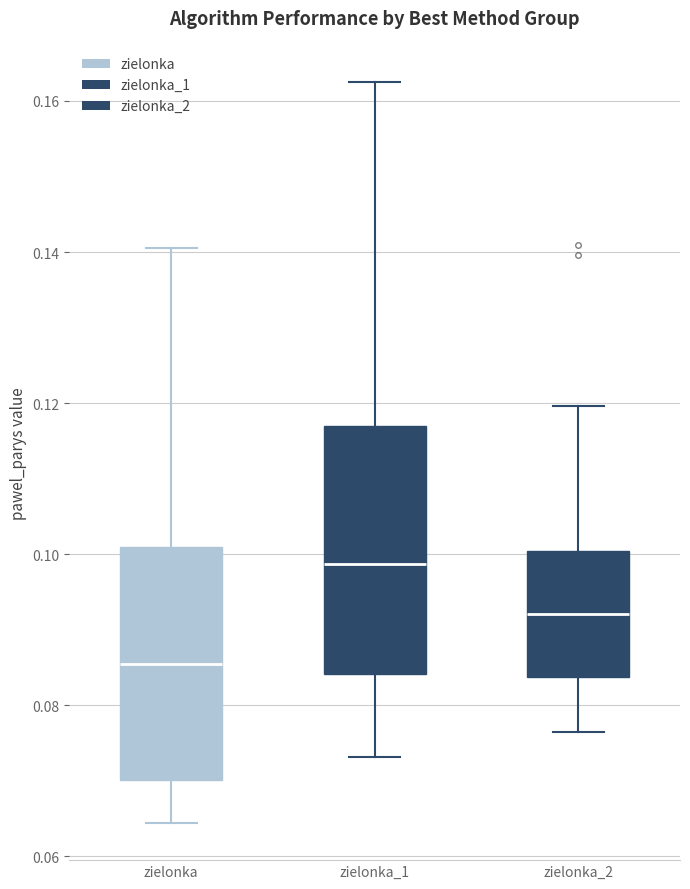

Comparing the boxes themselves (not the whiskers), which one is the tallest?

zielonka_1